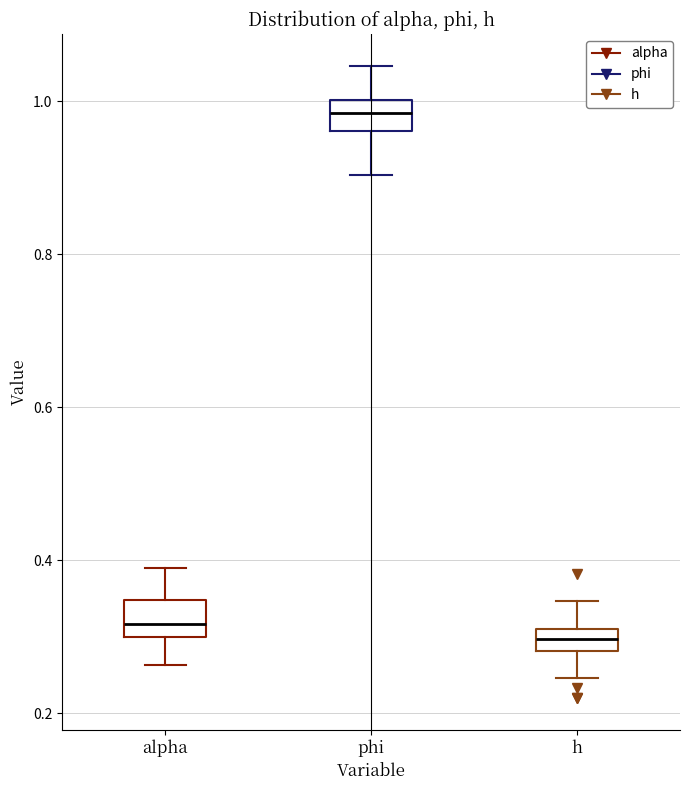

Where does the lower whisker of the box for phi end on the y-axis? The values are not printed on the chart, so give them approximately, as read against the axis.

0.90